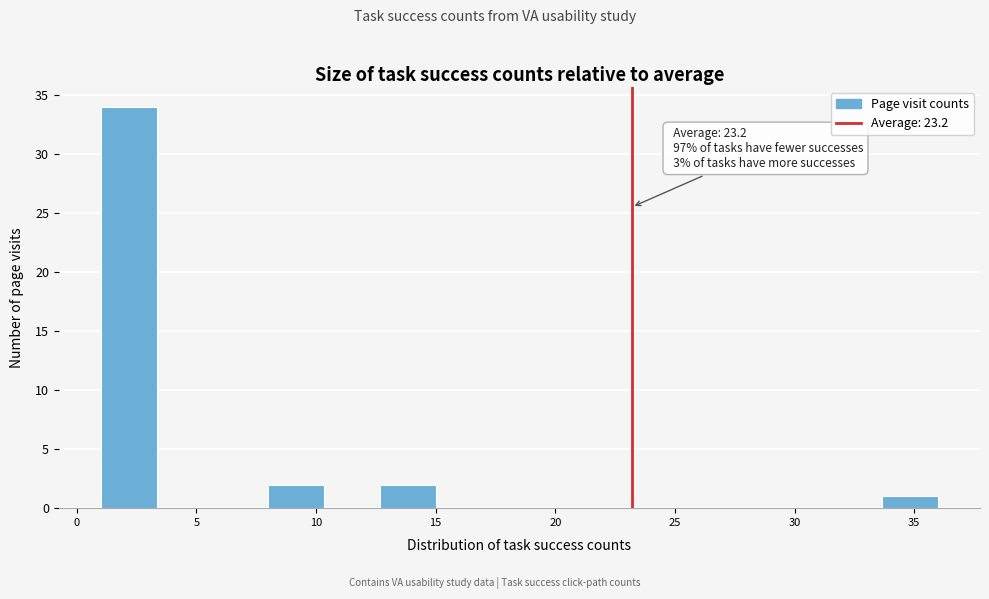

Which range on the x-axis has the tallest bar?

1.0 to 3.5